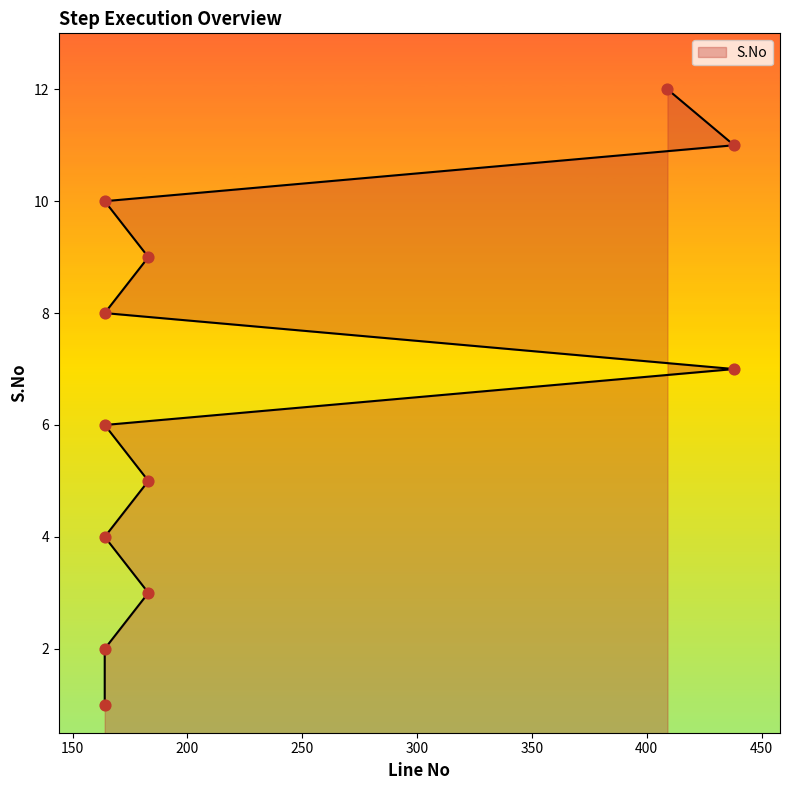

What is the change in value from 164 to 164?

+5